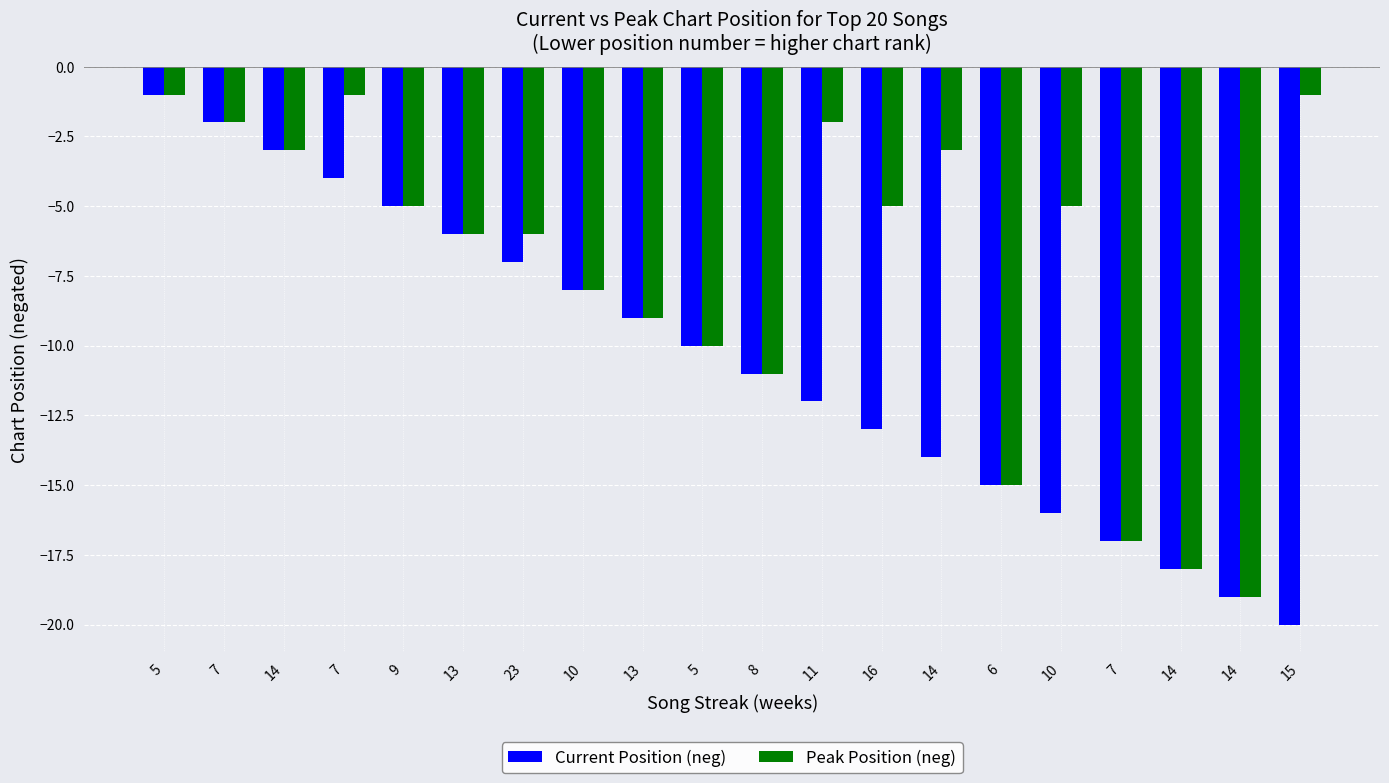

The Current Position (neg) series shows -15 at 6. True or false?

True